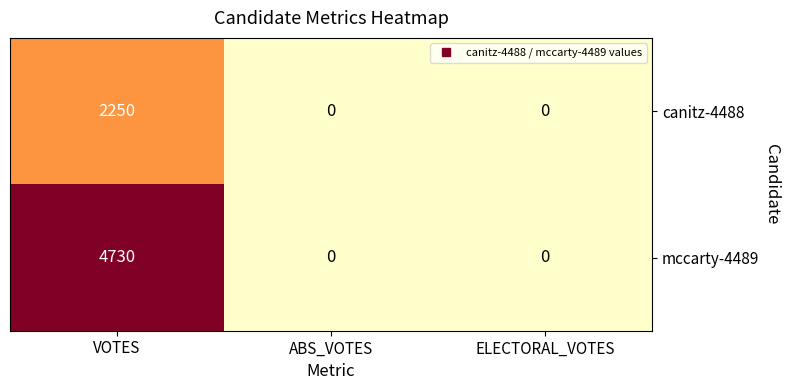

Which series has the widest spread of values?

mccarty-4489